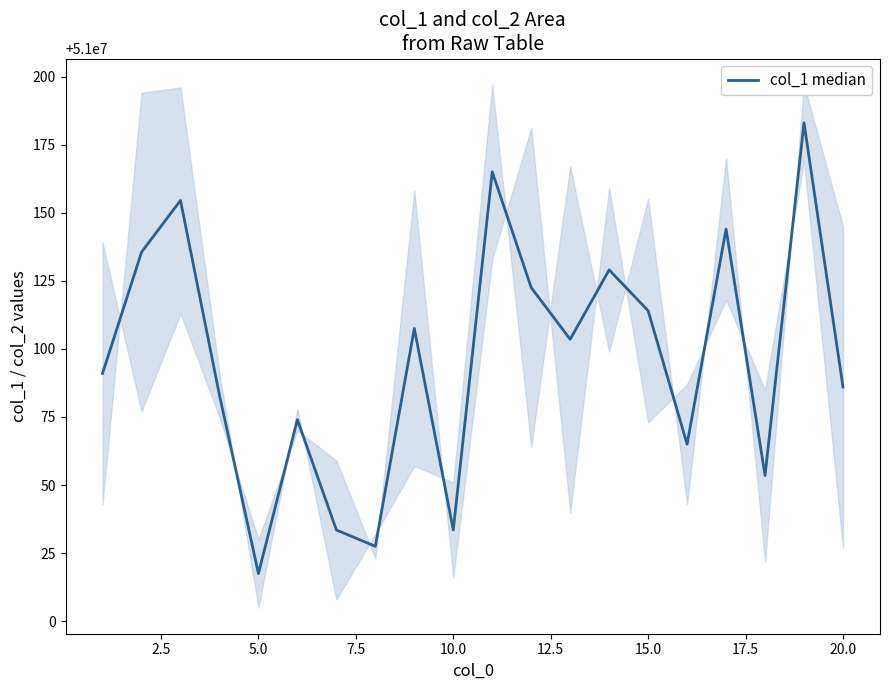

What is the maximum value shown in the chart?

51000183.0